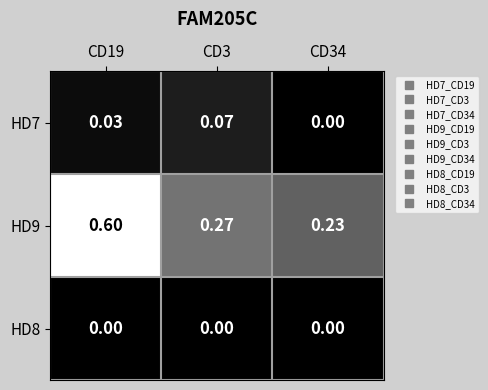

Is the value of HD8 at CD19 greater than the value of HD9 at CD19?

No